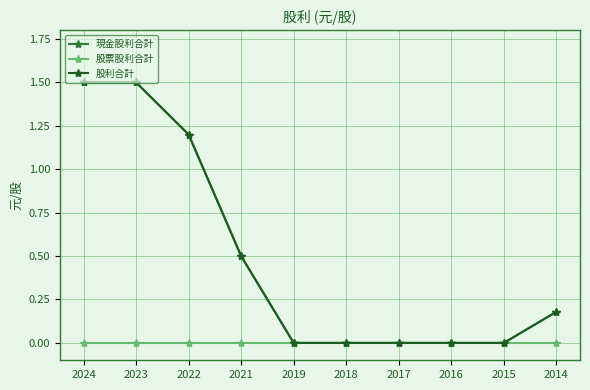

How many lines are shown in the chart?

3